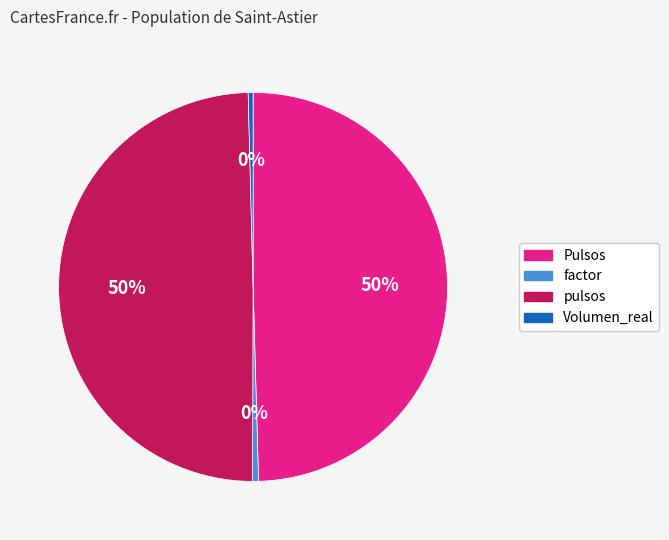

Is it true that factor is 10% of the pie?

False